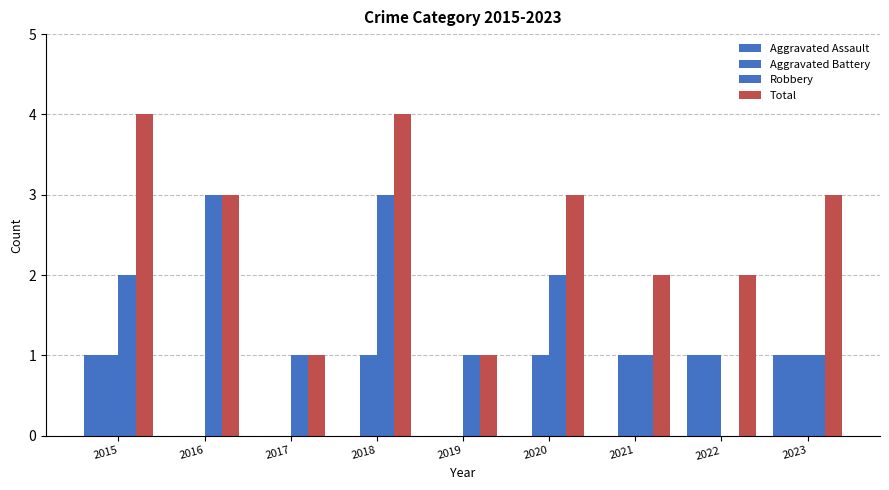

How many distinct data groups are displayed?

4